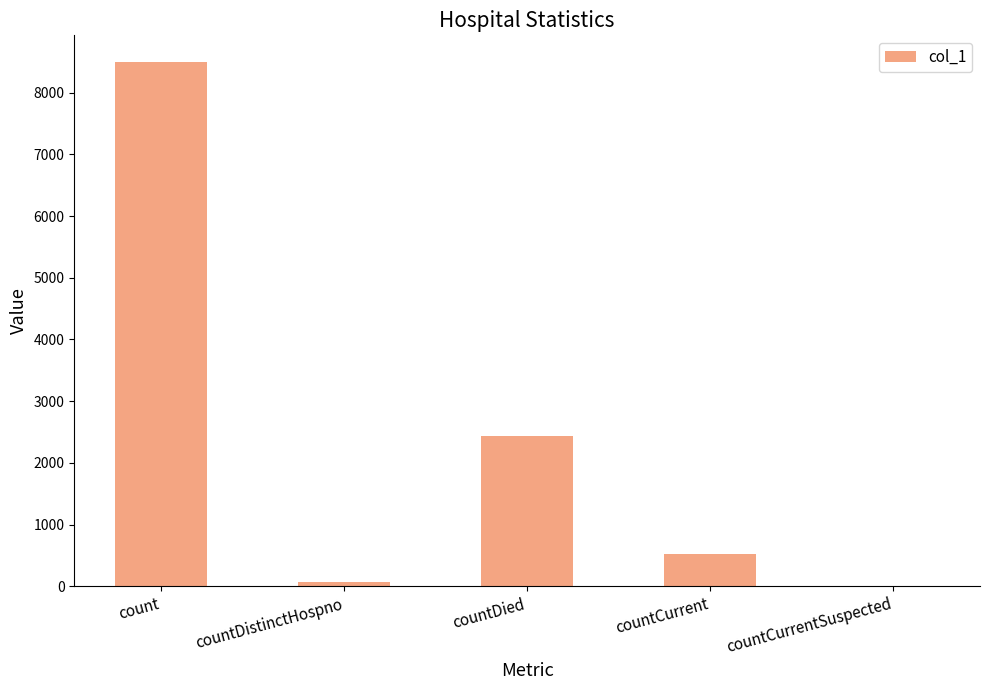

Reading right to left, what are all the values shown in this chart?

countCurrentSuspected=0	countCurrent=518	countDied=2429	countDistinctHospno=77	count=8503